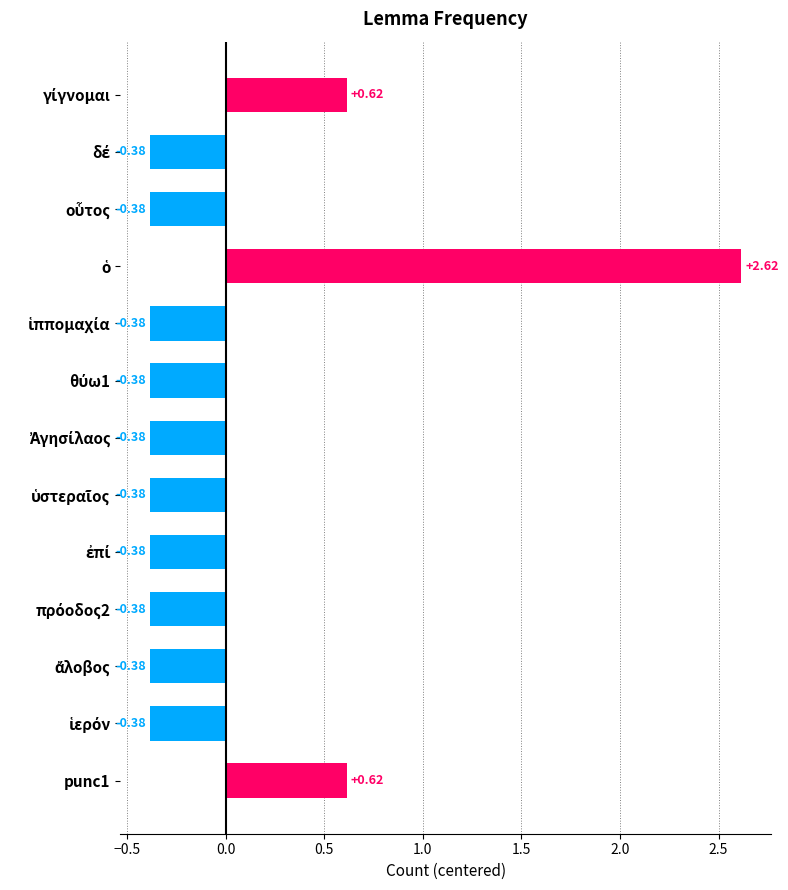

What is the difference between the second highest and minimum values?

1.0